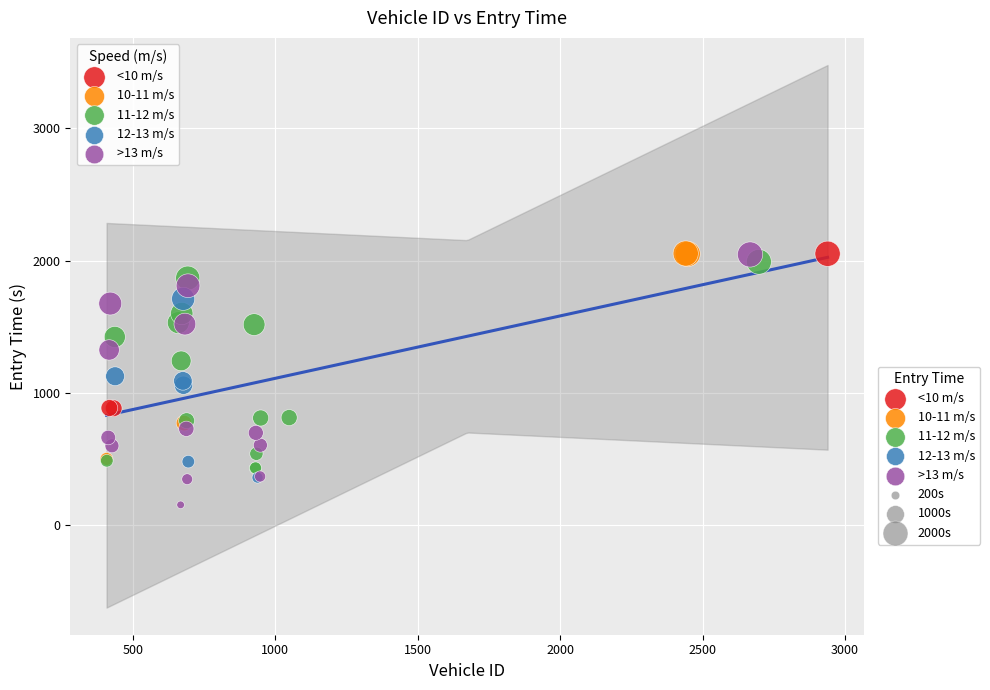

Which series reaches the minimum Y coordinate?

>13 m/s